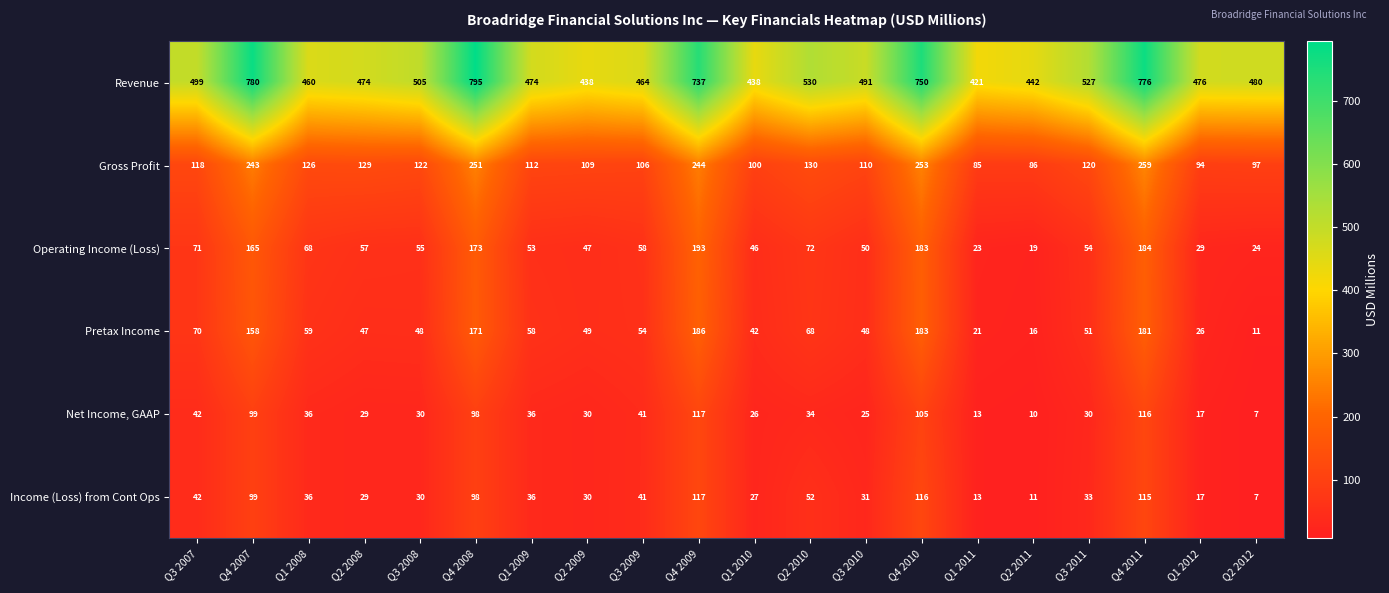

Which series has the largest range (max minus min)?

Revenue